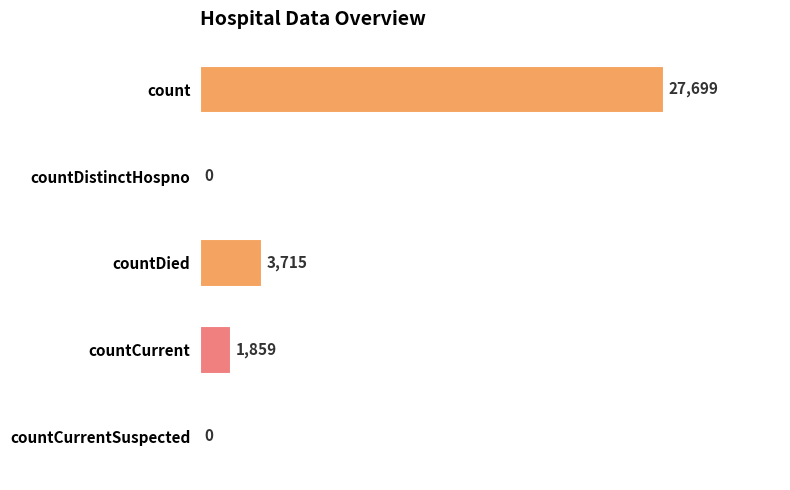

What is the sum of all values?

33273